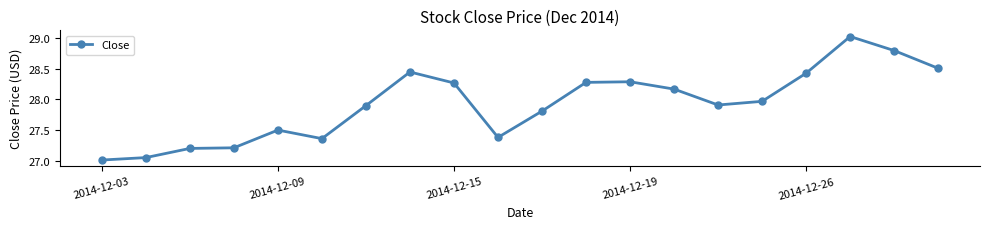

What is the value of the 19th point from the left?

28.8